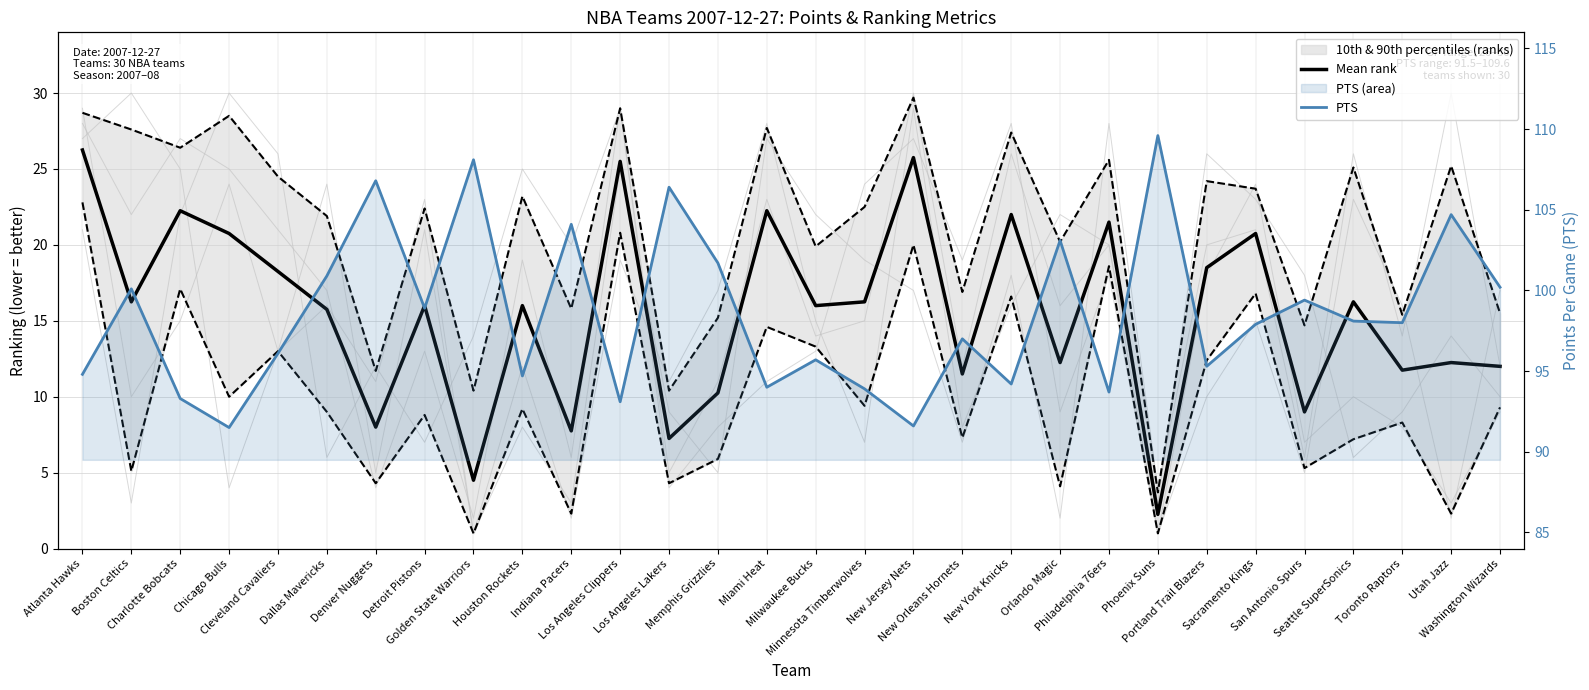

Is it true that Mean rank equals 18.5 at Portland Trail Blazers?

True